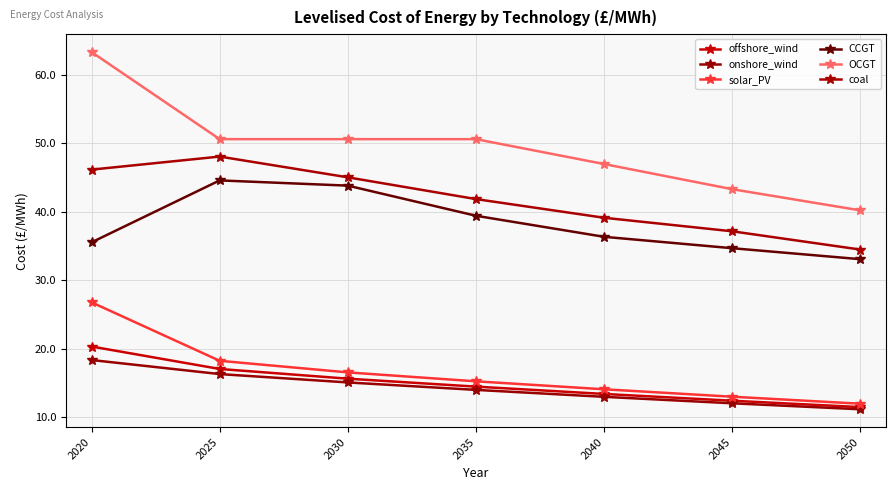

What is the difference between the maximum and minimum values in the onshore_wind series?

7.2